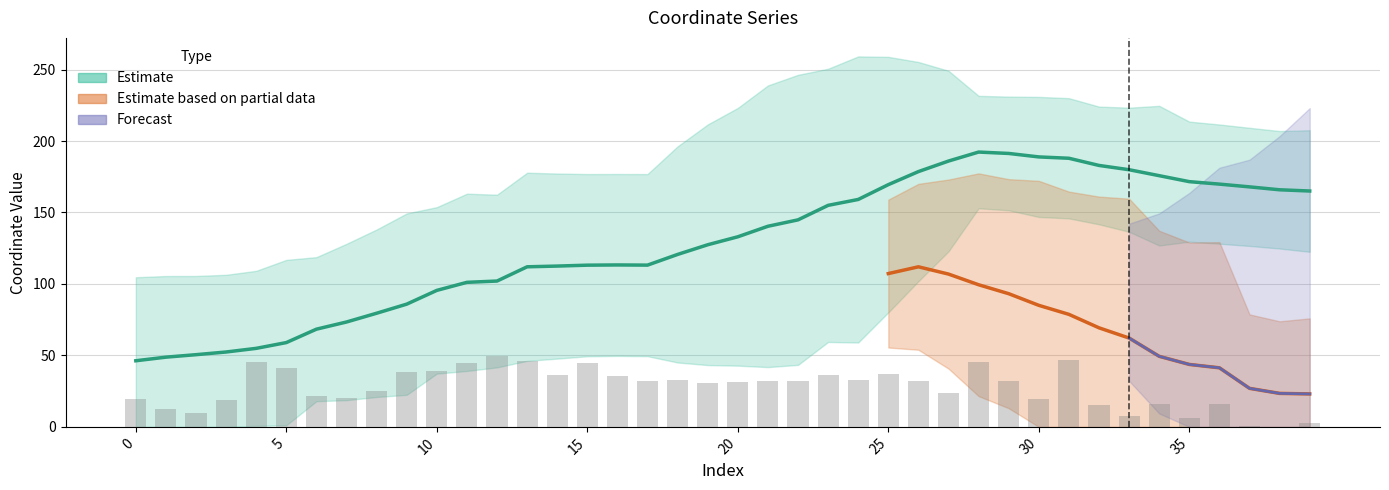

Are the bars grouped side by side (vs. stacked)?

No